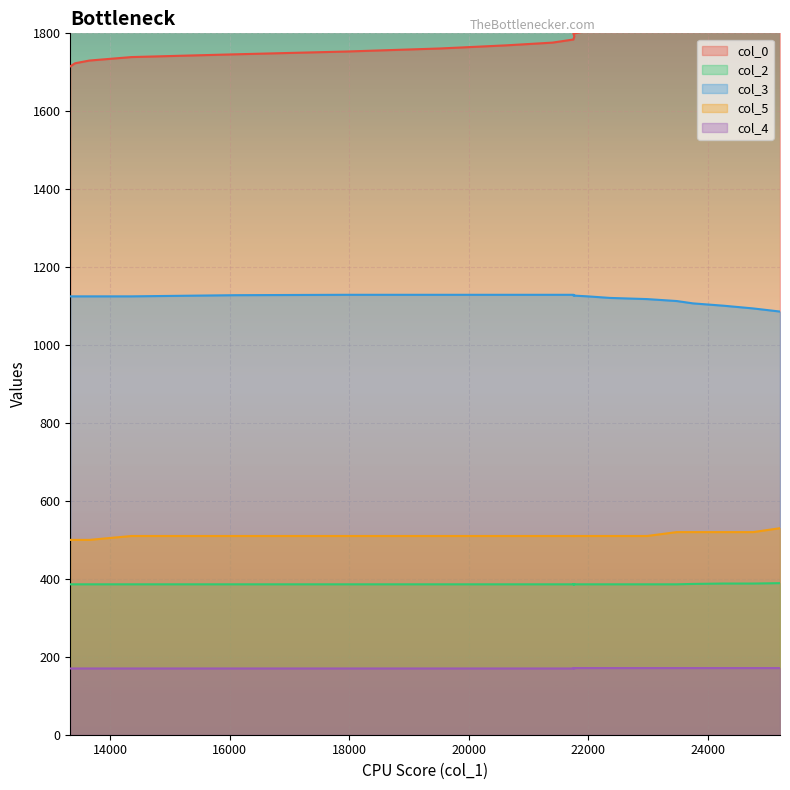

At which category does the chart reach its peak across all series?

25211